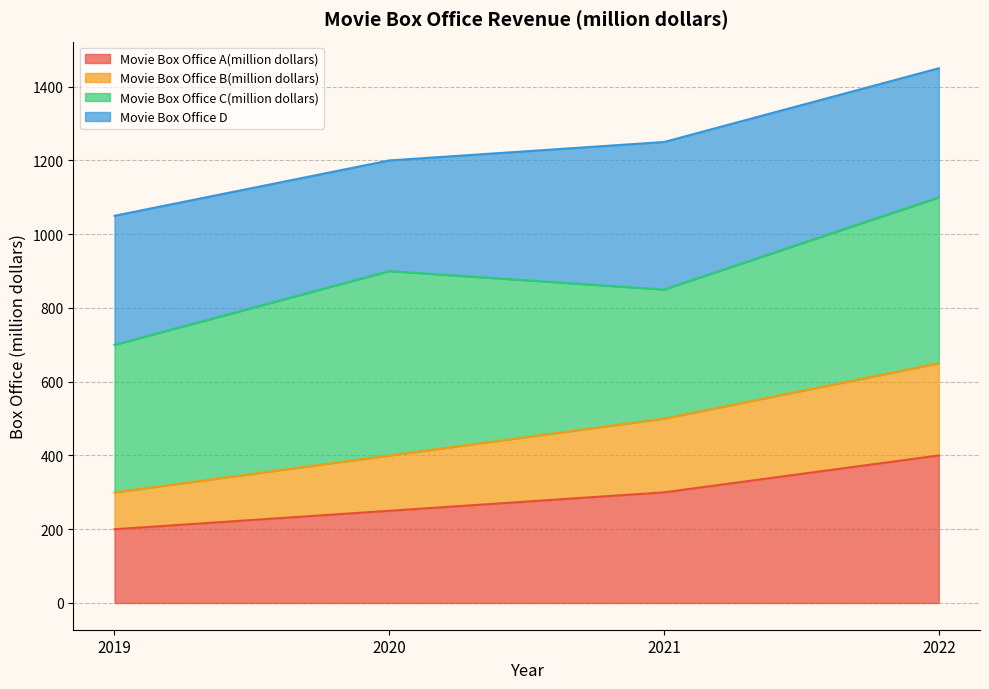

Rank the categories by Movie Box Office A(million dollars) value from lowest to highest.

2019, 2020, 2021, 2022